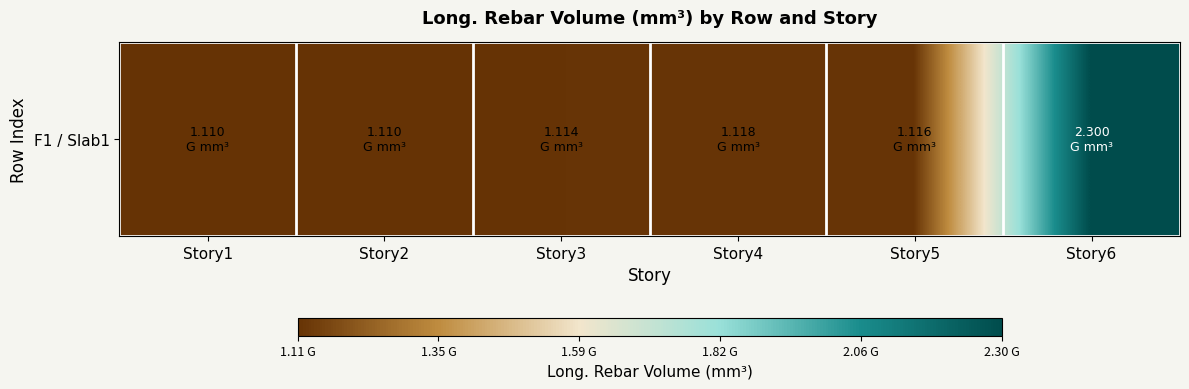

What is the difference between the values at Story6 and Story5?

1183626267.3